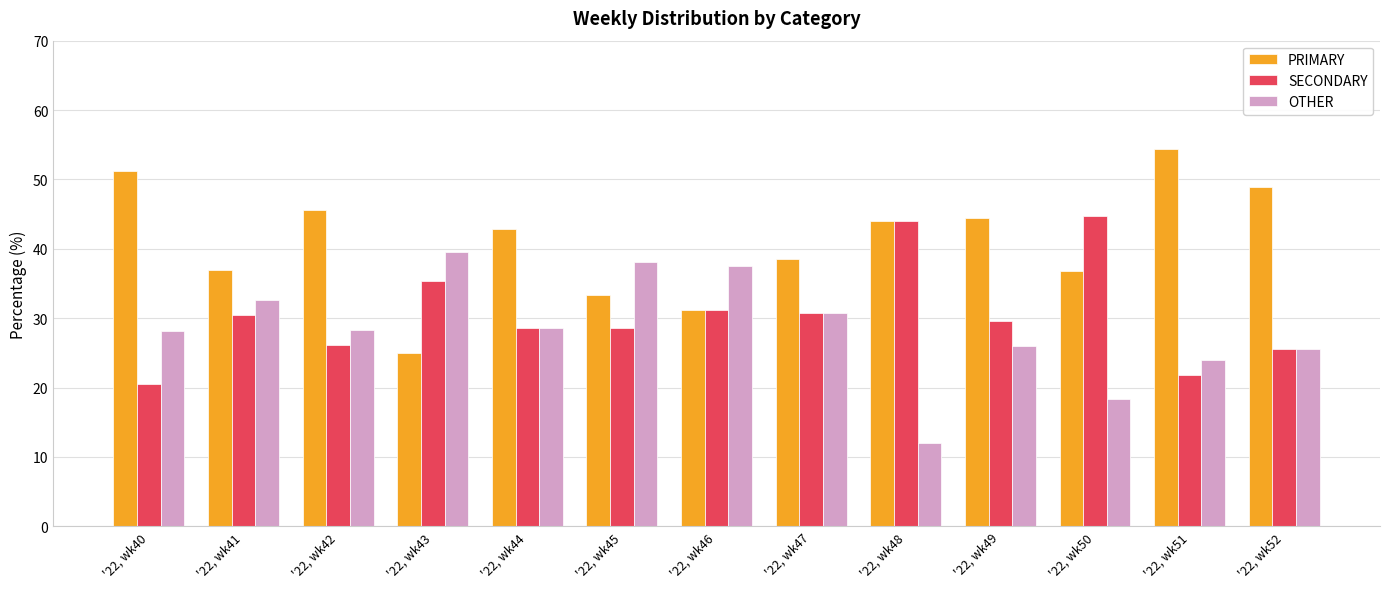

What is the difference between the maximum and second lowest values in the OTHER series?

21.2